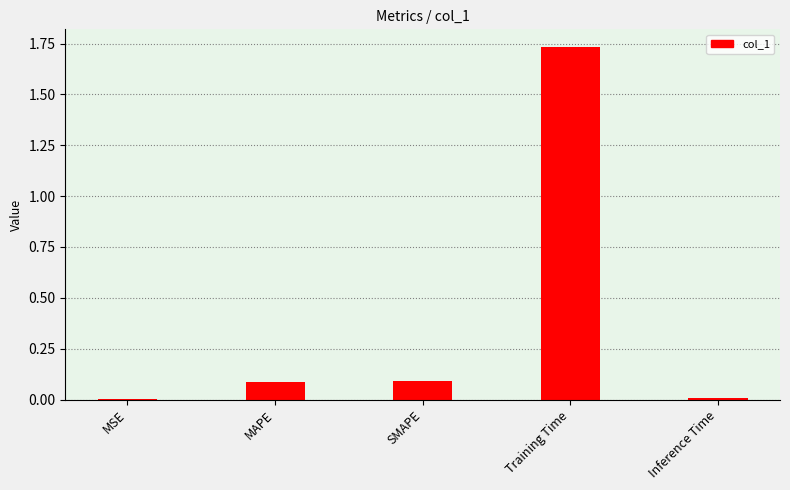

True or false: the data shows 0.0 at Inference Time.

True